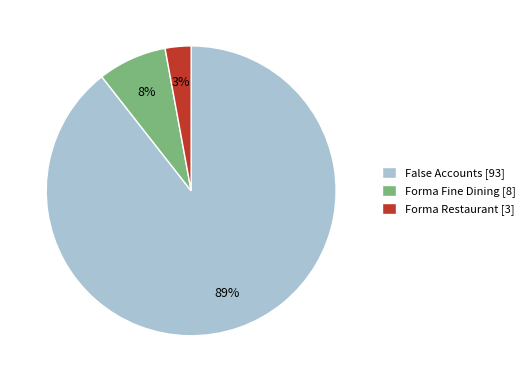

Which slice represents more than half of the pie?

False Accounts [93]